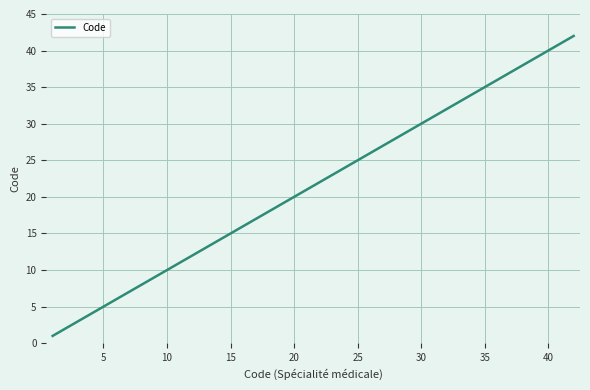

How many series are shown in this chart?

1